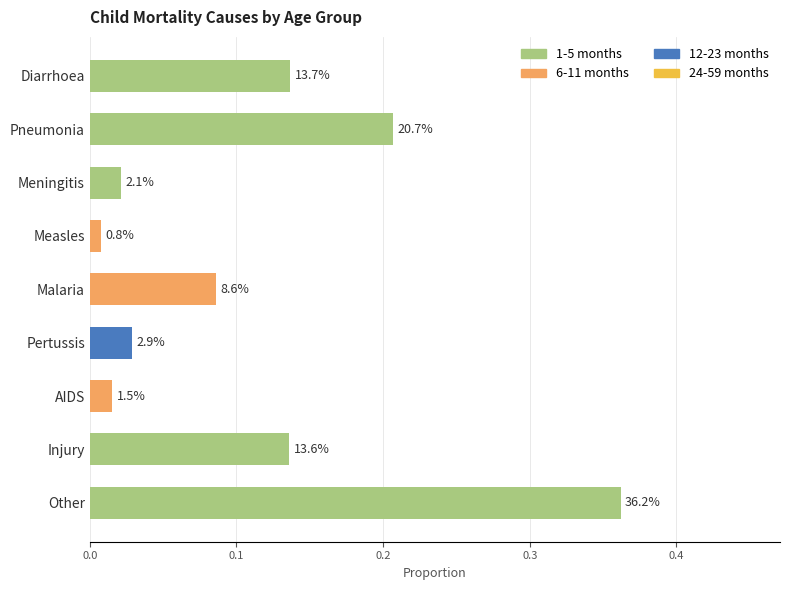

What is the greatest value displayed?

0.4